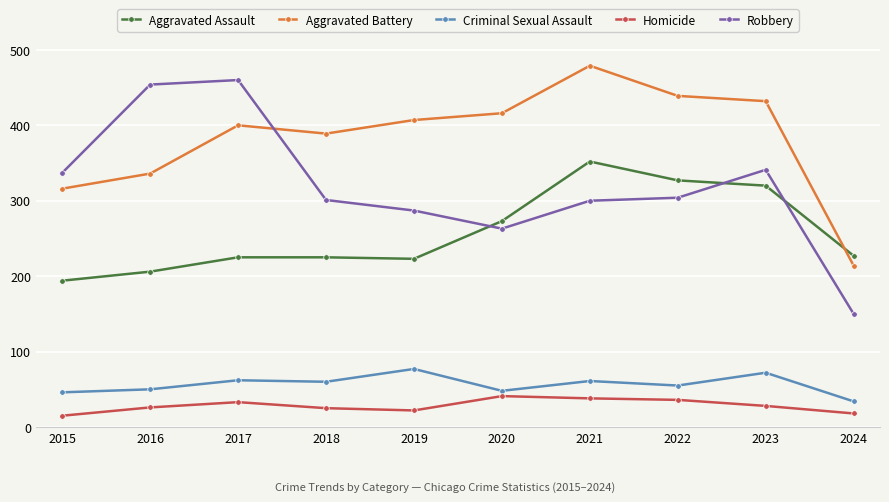

What is the highest value of the Aggravated Assault series?

352